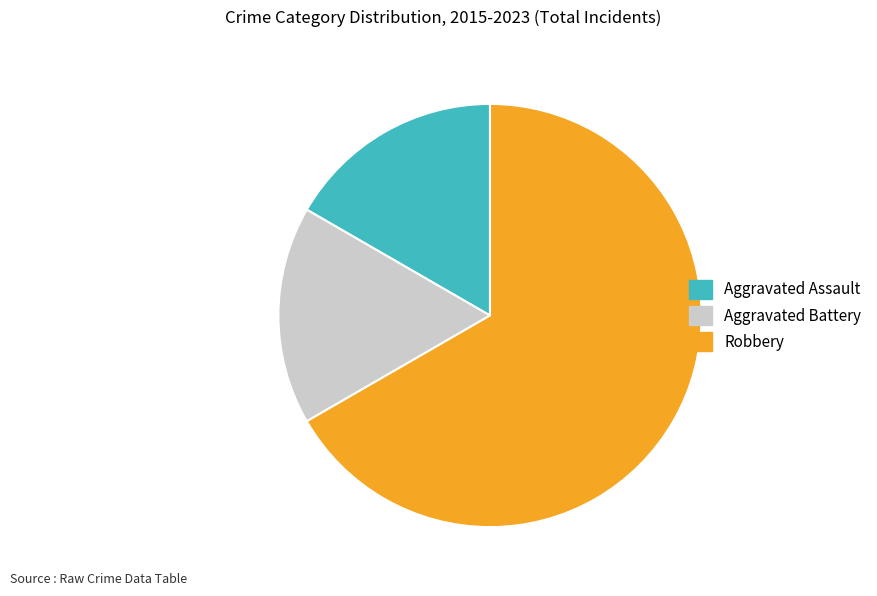

Do Aggravated Battery and Robbery together represent more than half of the pie?

Yes